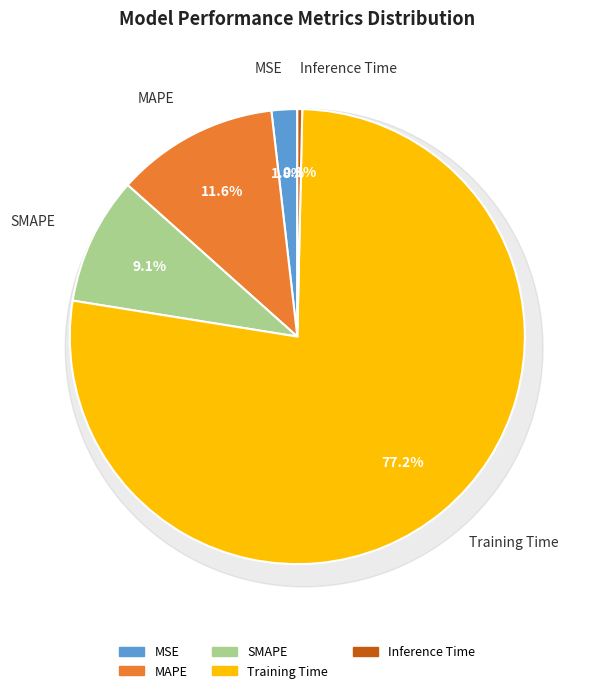

How many segments does this pie chart have?

5